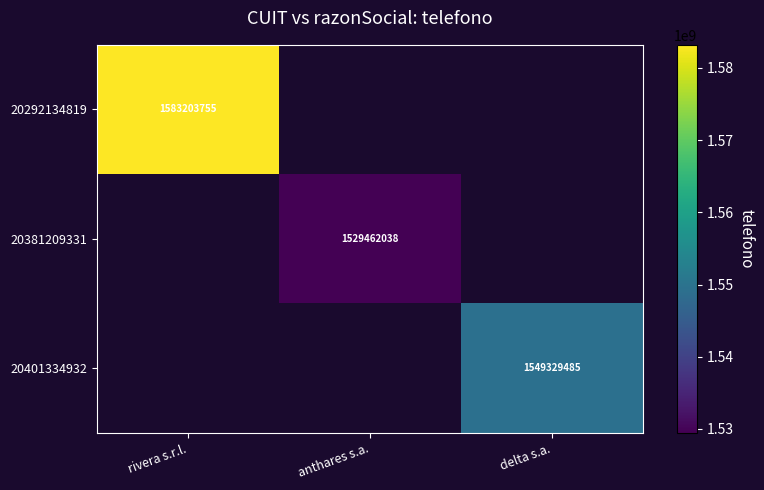

The 20401334932 series shows 1549329485 at delta s.a.. True or false?

True